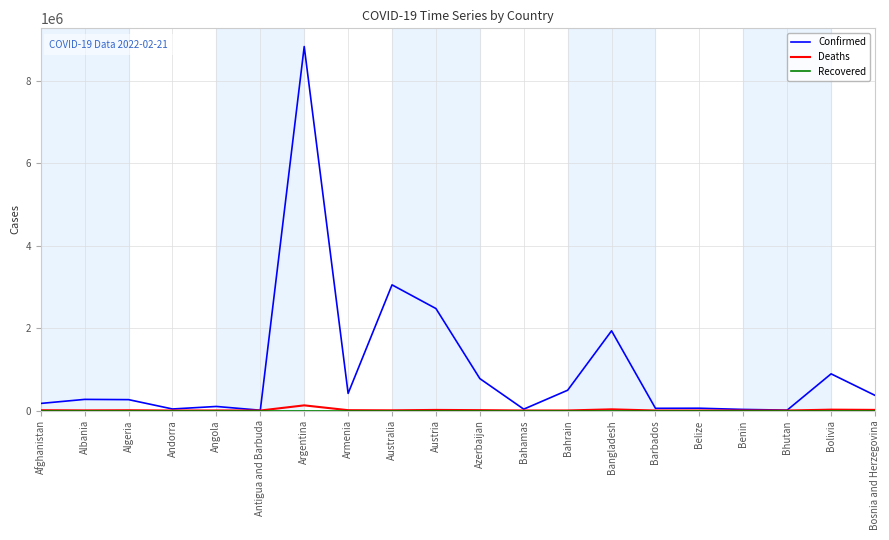

Where is Confirmed nearest to the value 4417456?

Australia